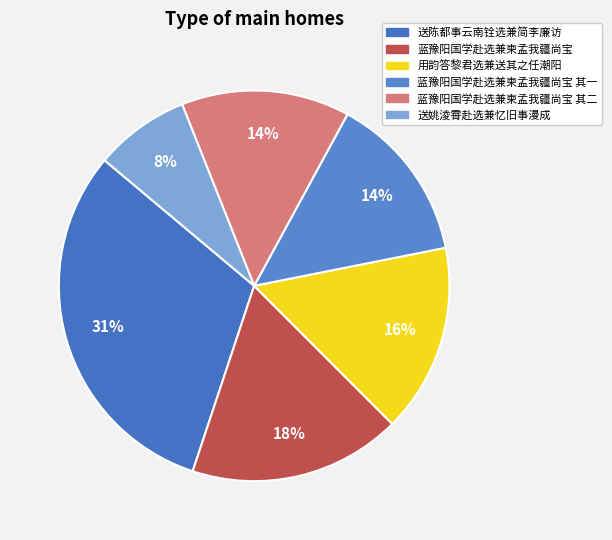

To the nearest percent, what portion does 蓝豫阳国学赴选兼柬孟我疆尚宝 represent?

18%